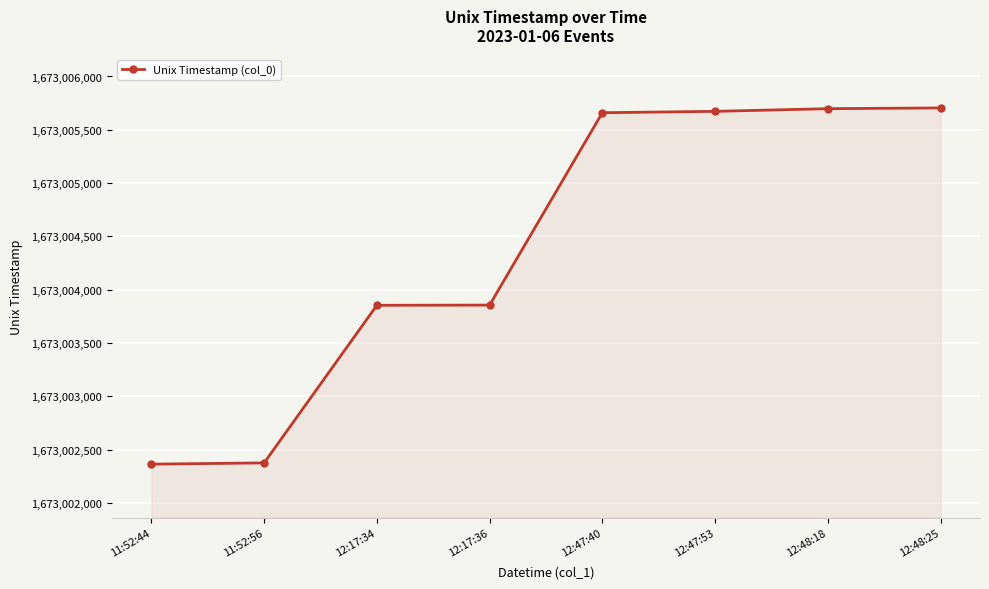

At which label is the value closest to 1673004034?

12:17:36